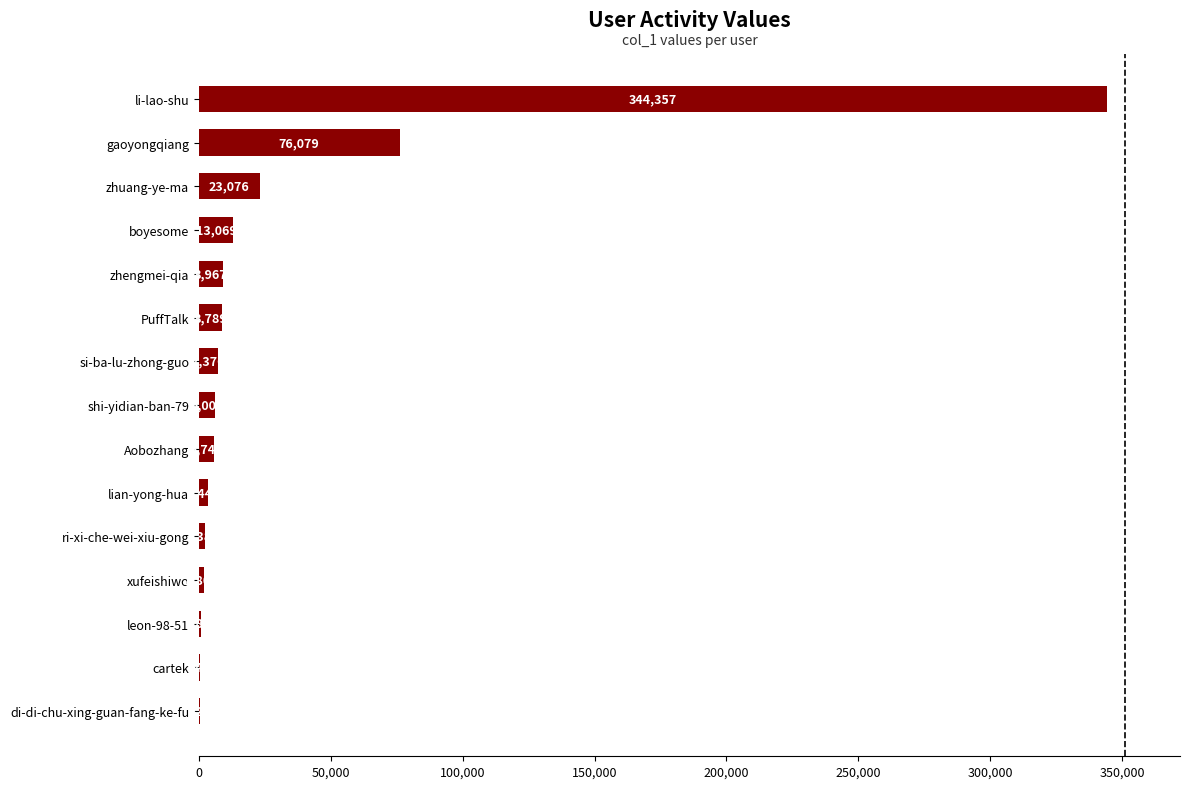

What is the maximum value shown in the chart?

344357